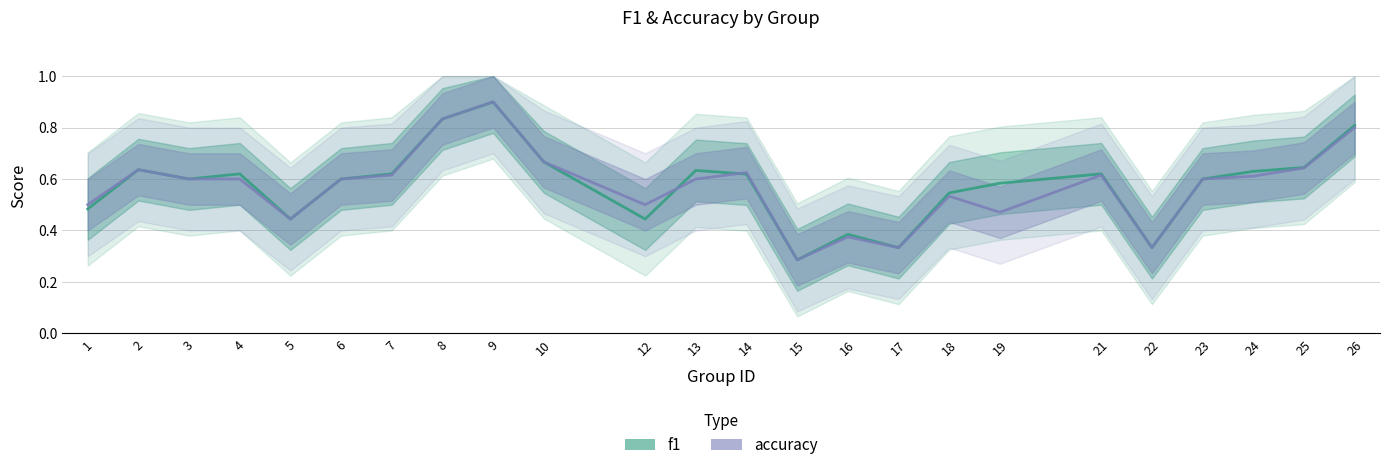

What is the value of the accuracy point at the 2nd from the left?

0.6